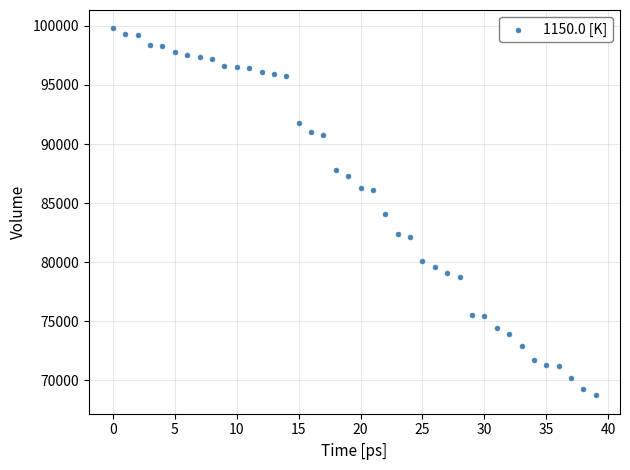

What is the range of Y values (max minus min)?

31100